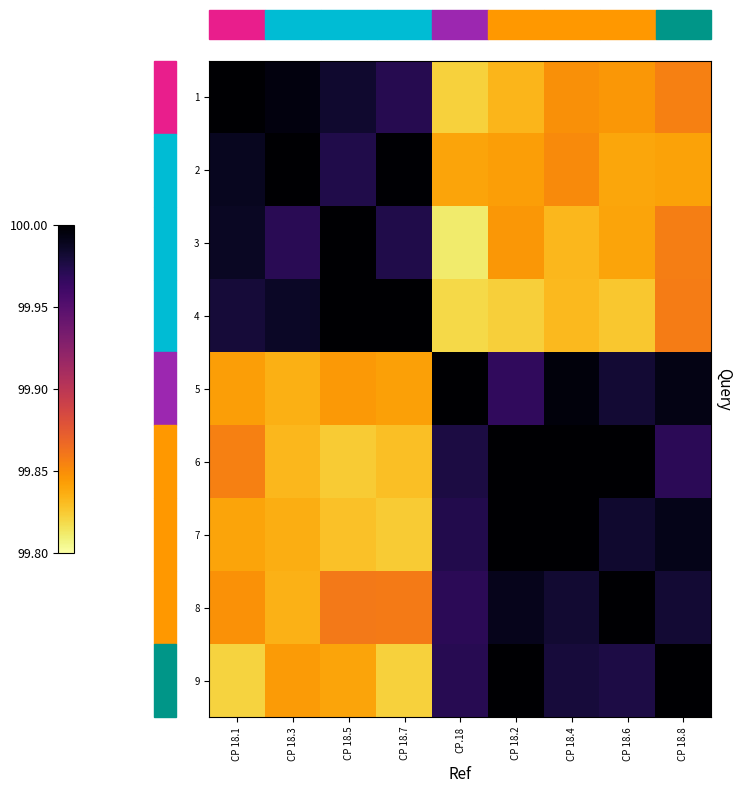

Reading left to right, what are all the values shown in this chart?

1: CP 18.1=100.0	CP 18.3=100.0	CP 18.5=100.0	CP 18.7=100.0	CP.18=99.8	CP 18.2=99.8	CP 18.4=99.8	CP 18.6=99.8	CP 18.8=99.9
2: CP 18.1=100.0	CP 18.3=100.0	CP 18.5=100.0	CP 18.7=100.0	CP.18=99.8	CP 18.2=99.8	CP 18.4=99.9	CP 18.6=99.8	CP 18.8=99.8
3: CP 18.1=100.0	CP 18.3=100.0	CP 18.5=100.0	CP 18.7=100.0	CP.18=99.8	CP 18.2=99.8	CP 18.4=99.8	CP 18.6=99.8	CP 18.8=99.9
4: CP 18.1=100.0	CP 18.3=100.0	CP 18.5=100.0	CP 18.7=100.0	CP.18=99.8	CP 18.2=99.8	CP 18.4=99.8	CP 18.6=99.8	CP 18.8=99.9
5: CP 18.1=99.8	CP 18.3=99.8	CP 18.5=99.8	CP 18.7=99.8	CP.18=100.0	CP 18.2=100.0	CP 18.4=100.0	CP 18.6=100.0	CP 18.8=100.0
6: CP 18.1=99.9	CP 18.3=99.8	CP 18.5=99.8	CP 18.7=99.8	CP.18=100.0	CP 18.2=100.0	CP 18.4=100.0	CP 18.6=100.0	CP 18.8=100.0
7: CP 18.1=99.8	CP 18.3=99.8	CP 18.5=99.8	CP 18.7=99.8	CP.18=100.0	CP 18.2=100.0	CP 18.4=100.0	CP 18.6=100.0	CP 18.8=100.0
8: CP 18.1=99.8	CP 18.3=99.8	CP 18.5=99.9	CP 18.7=99.9	CP.18=100.0	CP 18.2=100.0	CP 18.4=100.0	CP 18.6=100.0	CP 18.8=100.0
9: CP 18.1=99.8	CP 18.3=99.8	CP 18.5=99.8	CP 18.7=99.8	CP.18=100.0	CP 18.2=100.0	CP 18.4=100.0	CP 18.6=100.0	CP 18.8=100.0